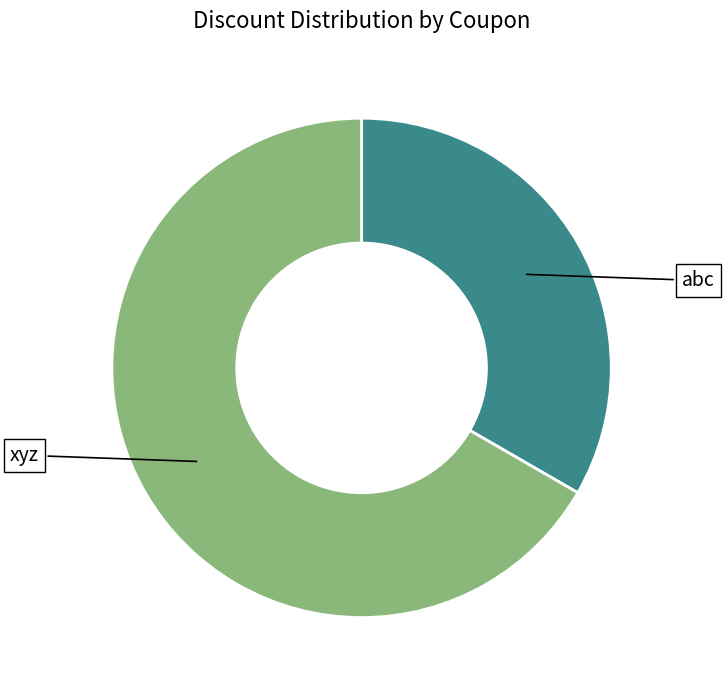

Which category has the biggest portion of the pie?

xyz